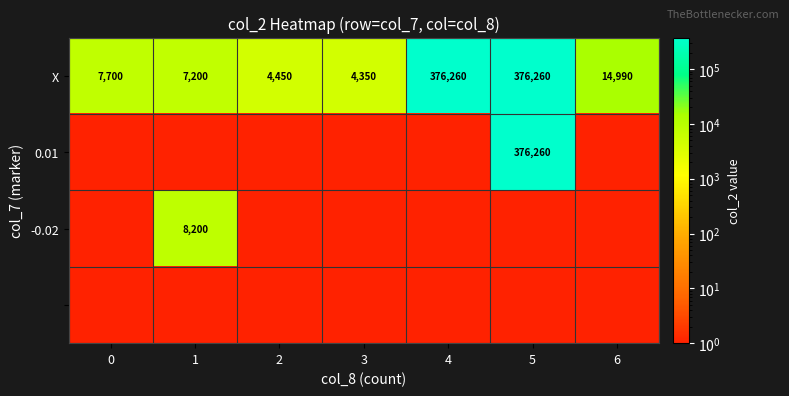

At which category is the sum across all series the highest?

5